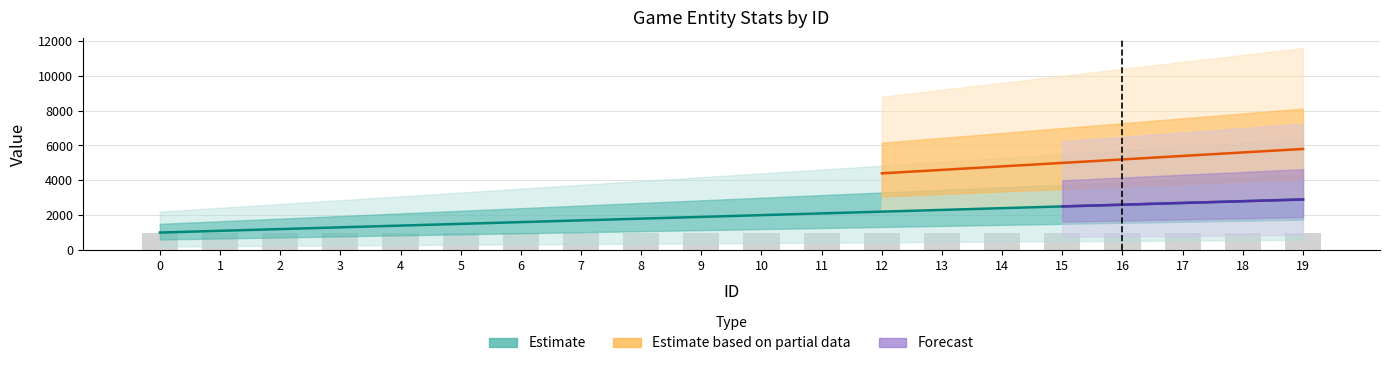

Reading left to right, list all the values displayed in this chart.

rewardValue: 0=1000	1=1100	2=1200	3=1300	4=1400	5=1500	6=1600	7=1700	8=1800	9=1900	10=2000	11=2100	12=2200	13=2300	14=2400	15=2500	16=2600	17=2700	18=2800	19=2900
defense: 0=2000	1=2200	2=2400	3=2600	4=2800	5=3000	6=3200	7=3400	8=3600	9=3800	10=4000	11=4200	12=4400	13=4600	14=4800	15=5000	16=5200	17=5400	18=5600	19=5800
sweepValue: 0=1000	1=1100	2=1200	3=1300	4=1400	5=1500	6=1600	7=1700	8=1800	9=1900	10=2000	11=2100	12=2200	13=2300	14=2400	15=2500	16=2600	17=2700	18=2800	19=2900
attackPower: 0=1000	1=1000	2=1000	3=1000	4=1000	5=1000	6=1000	7=1000	8=1000	9=1000	10=1000	11=1000	12=1000	13=1000	14=1000	15=1000	16=1000	17=1000	18=1000	19=1000